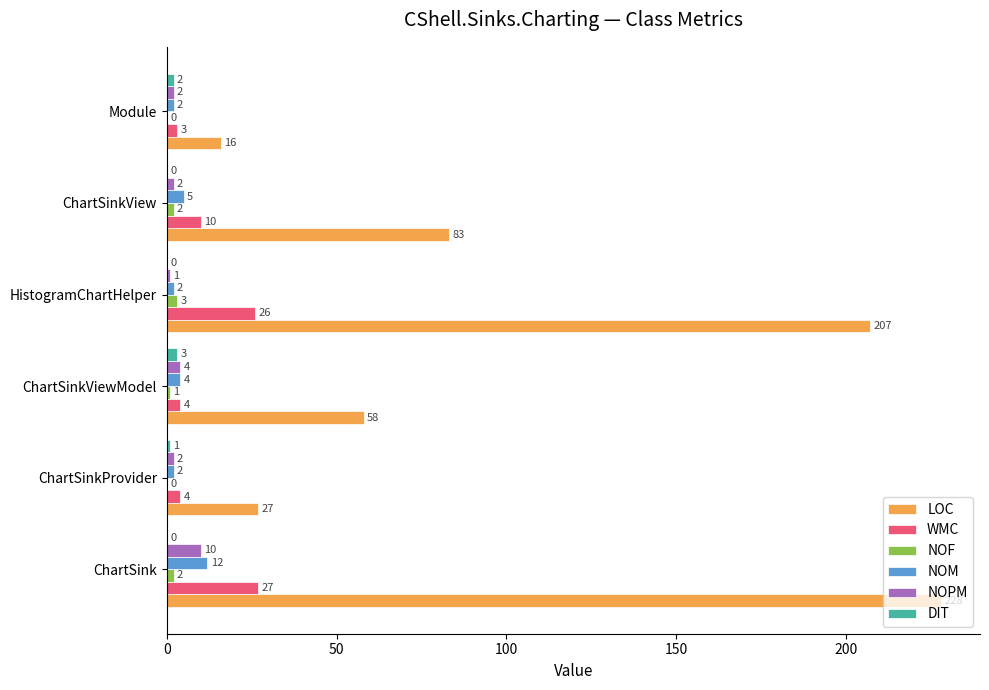

Which series has the largest total across all categories?

LOC